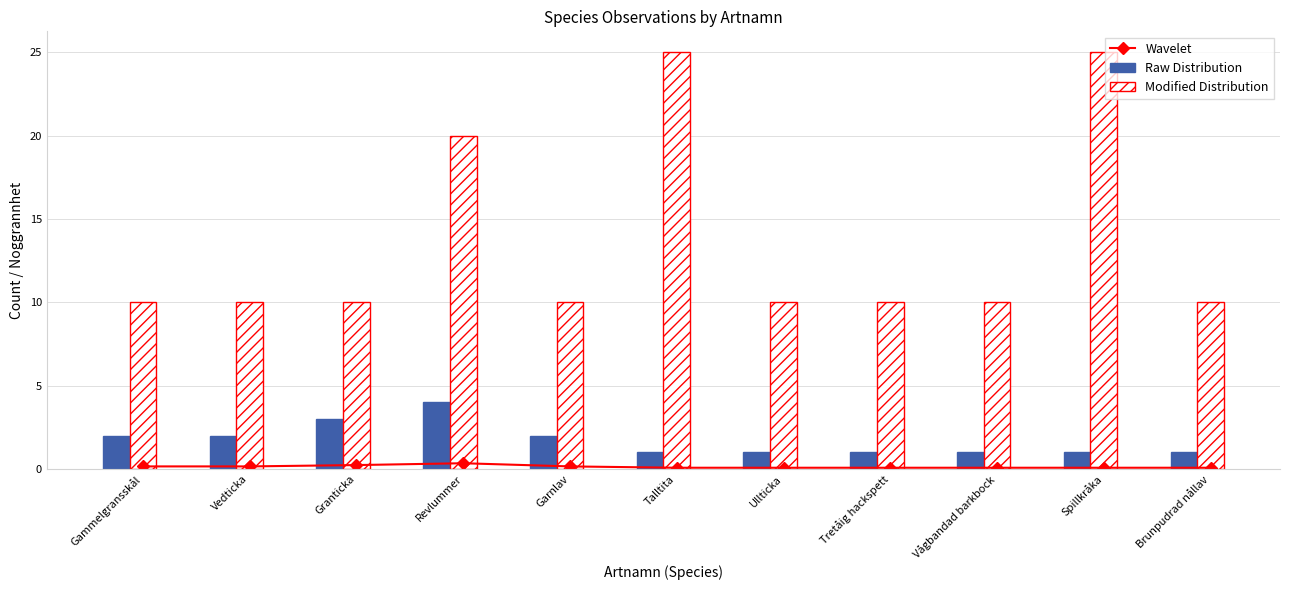

At which label is Modified Distribution closest to 17?

Revlummer